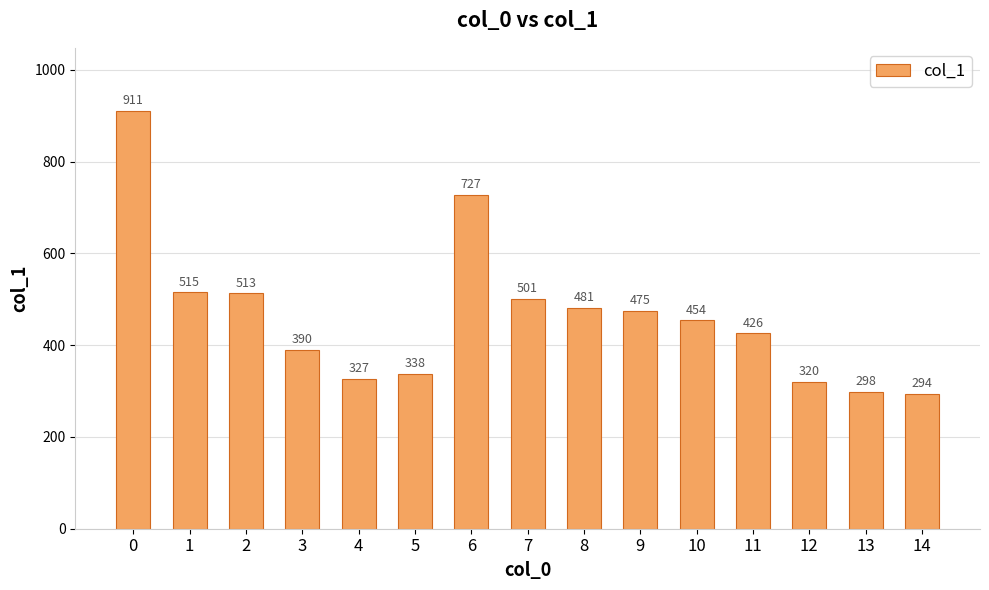

List the labels in order of value, smallest first.

14, 13, 12, 4, 5, 3, 11, 10, 9, 8, 7, 2, 1, 6, 0